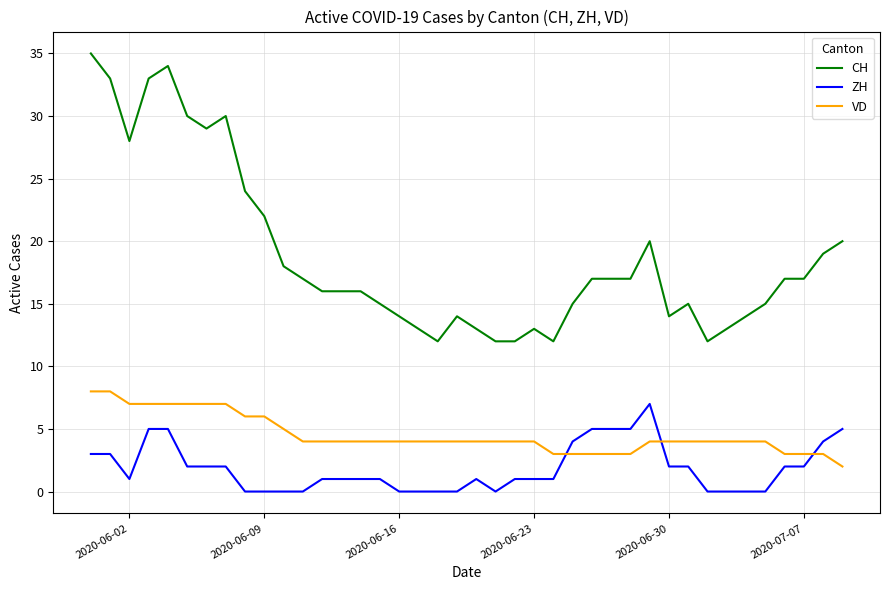

Which series has the largest total across all categories?

CH